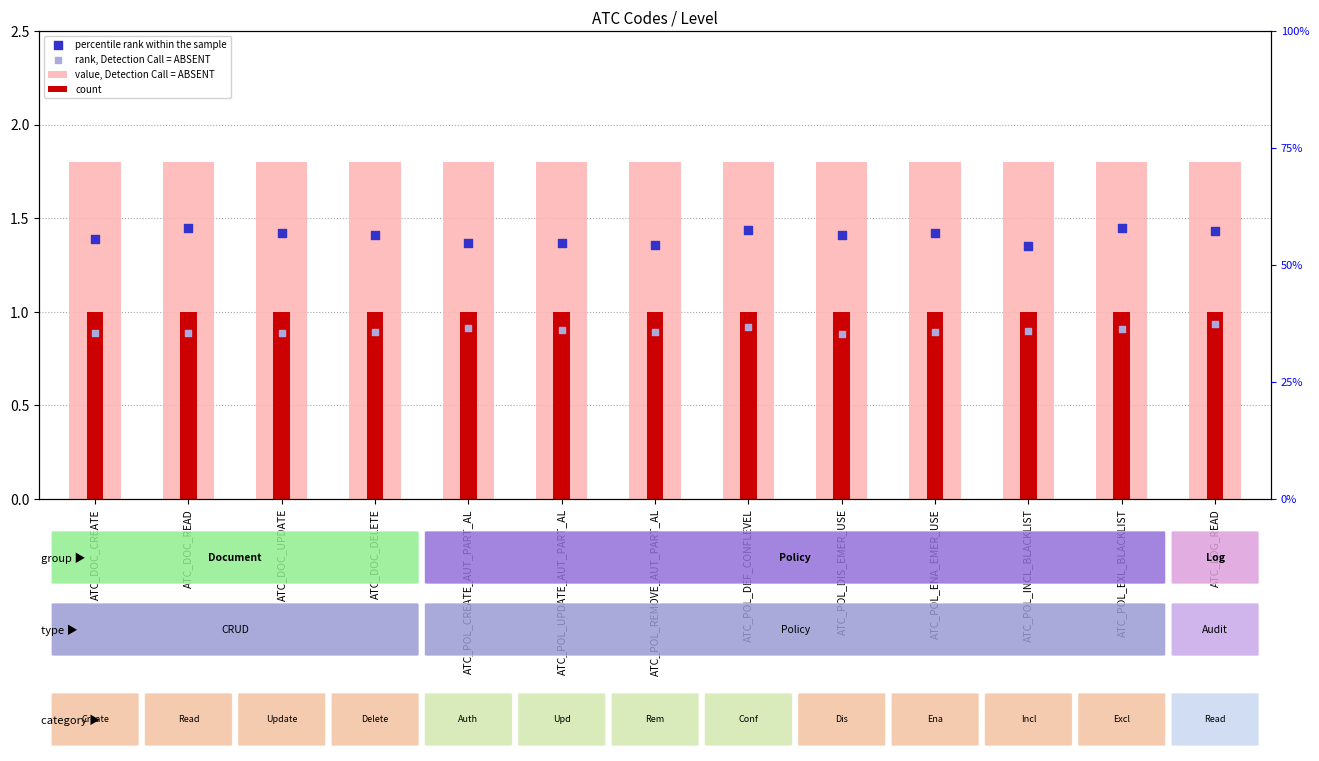

What is the total value across all series at ATC_POL_DIS_EMER_USE?

5.1